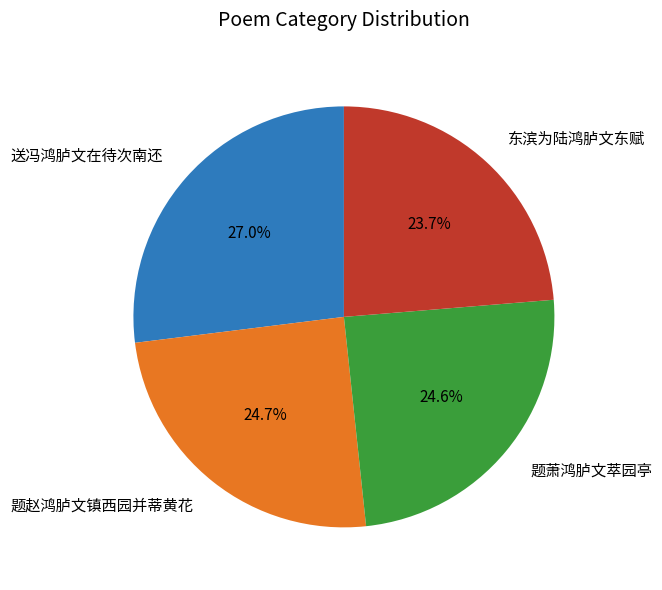

How many slices are in this pie chart?

4